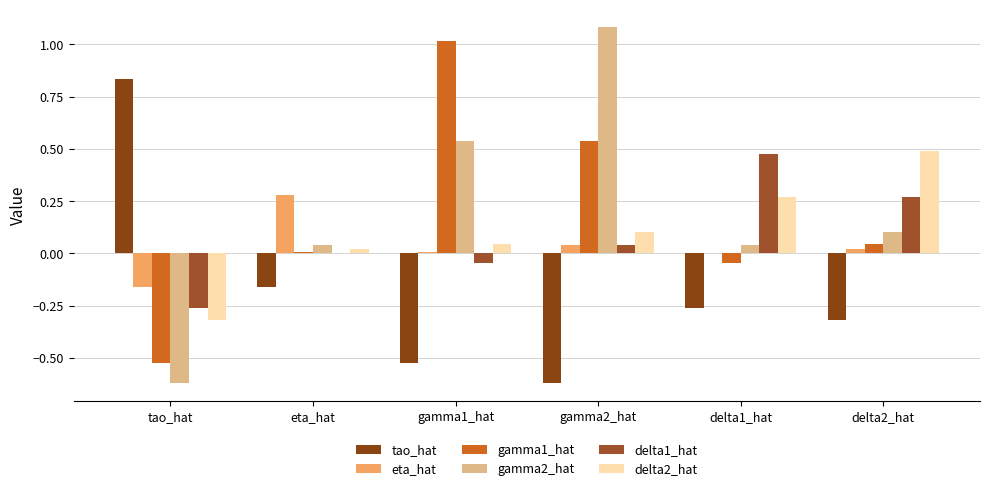

Are the bars grouped side by side (vs. stacked)?

Yes